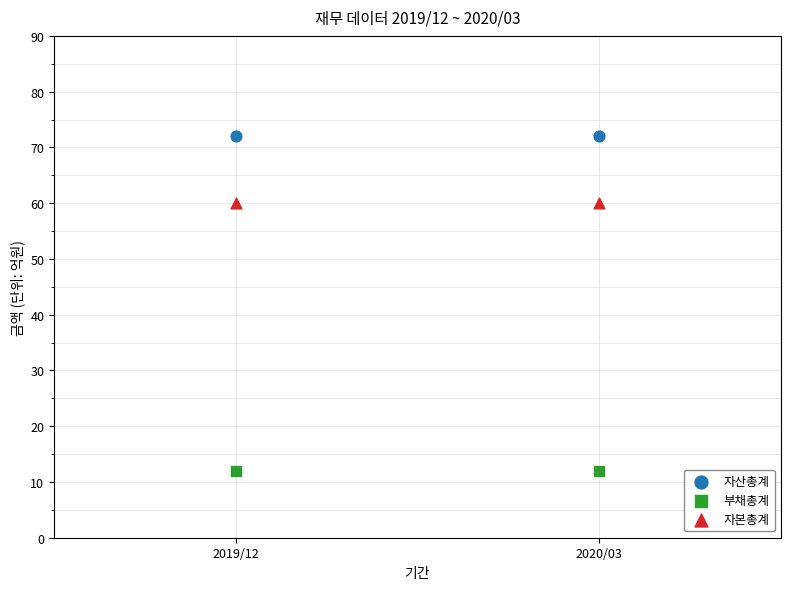

Across all data points, what is the average Y value?

48